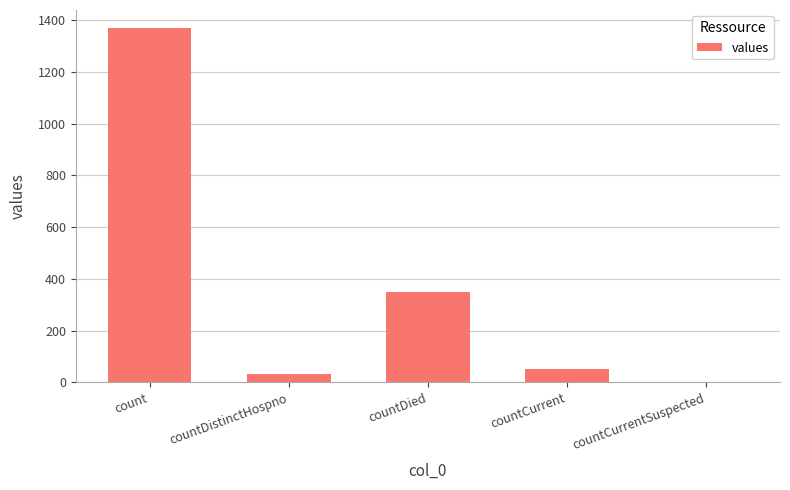

What is the maximum value shown in the chart?

1371